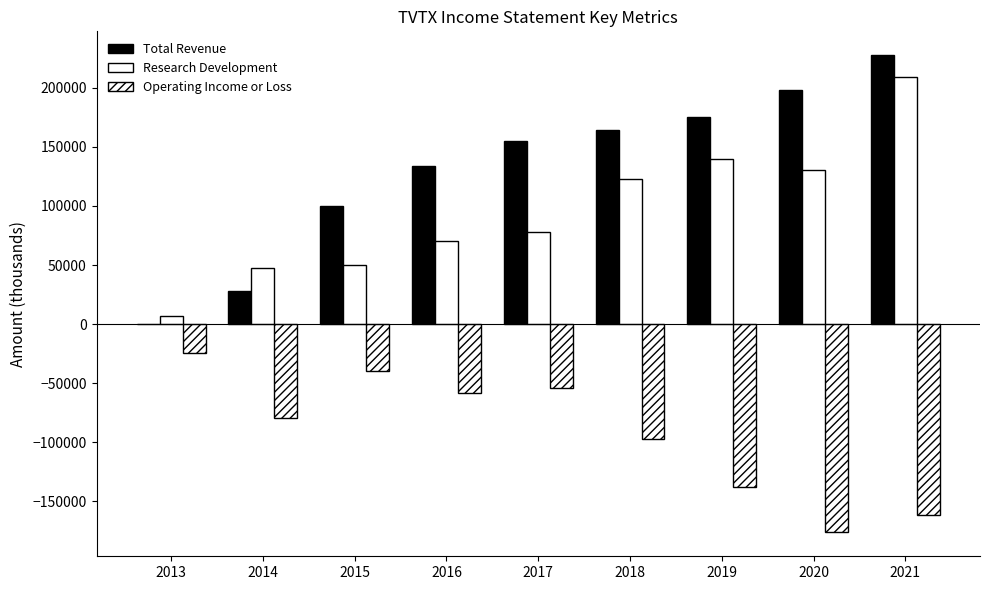

Reading left to right, transcribe all the data shown in this chart.

Total Revenue: 0	28200	99900	133600	154900	164200	175300	198300	227500
Research Development: 7100	47800	49700	70500	77800	122800	139800	130600	209200
Operating Income or Loss: -24800	-79800	-39400	-58200	-53800	-97100	-137400	-176200	-161800